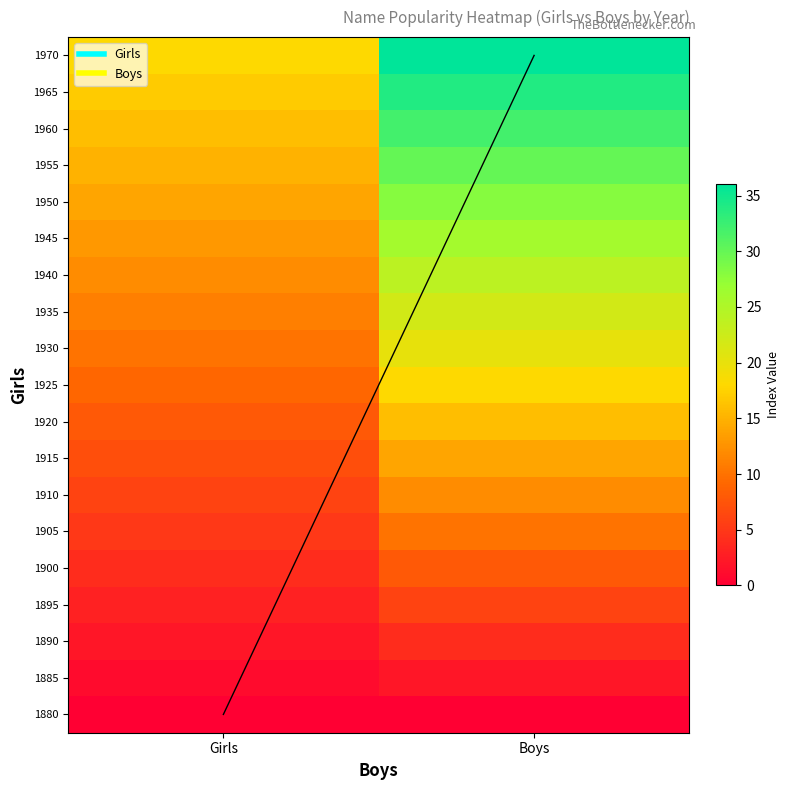

Is the value of 1945 at Boys greater than the value of 1930 at Girls?

Yes